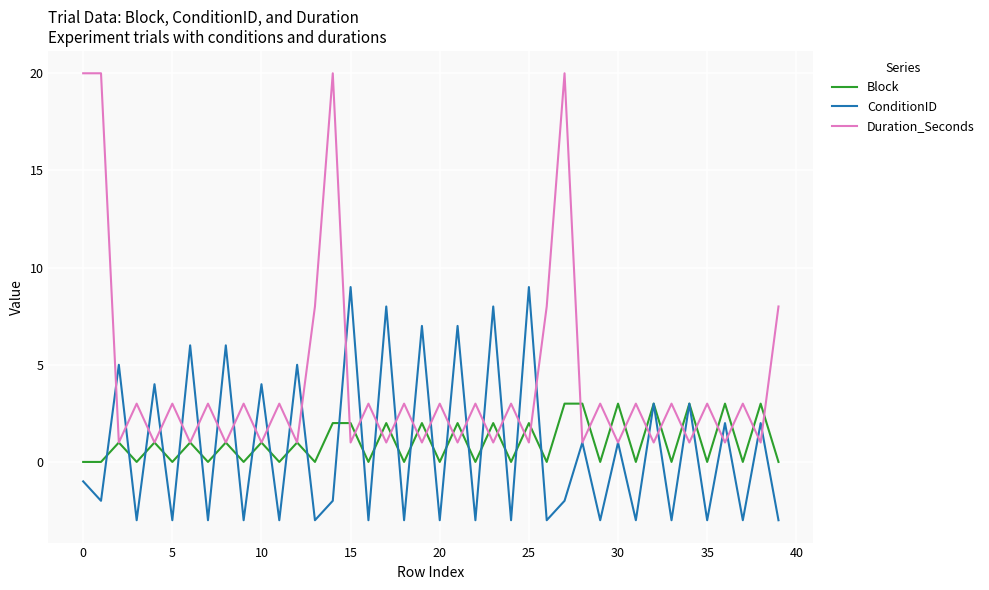

Which series has the largest total across all categories?

Duration_Seconds